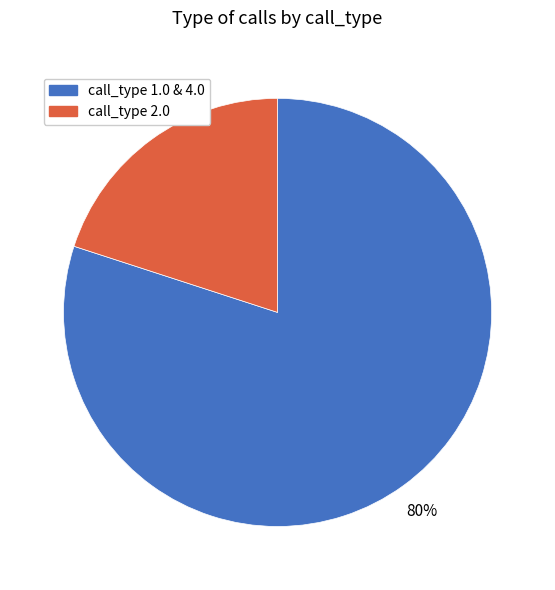

Is the sum of call_type 1.0 & 4.0 and call_type 2.0 greater than half?

Yes